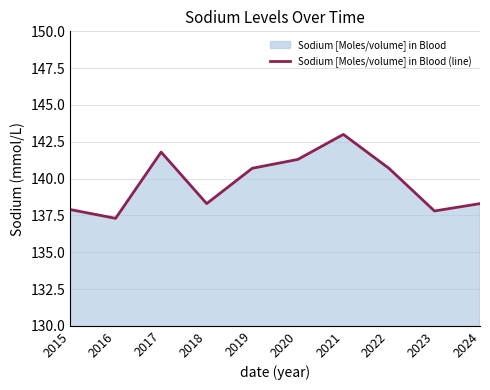

Reading left to right, extract all data points from this chart.

137.9	137.3	141.8	138.3	140.7	141.3	143.0	140.7	137.8	138.3